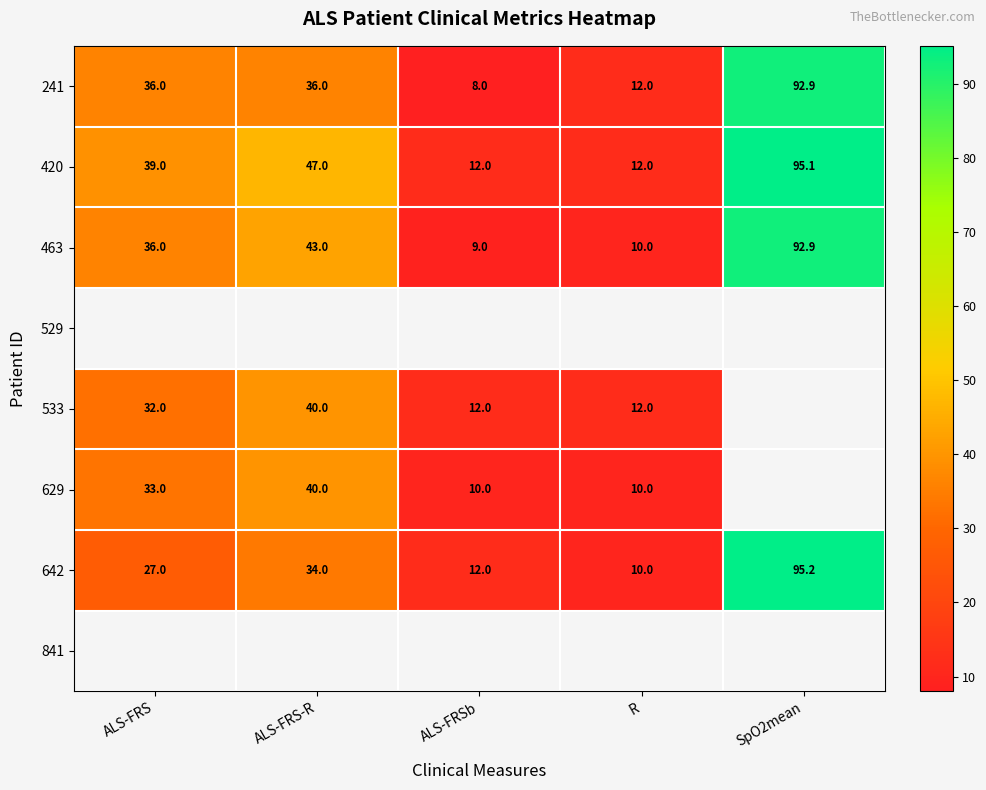

The 420 series shows 10.8 at ALS-FRS. True or false?

False